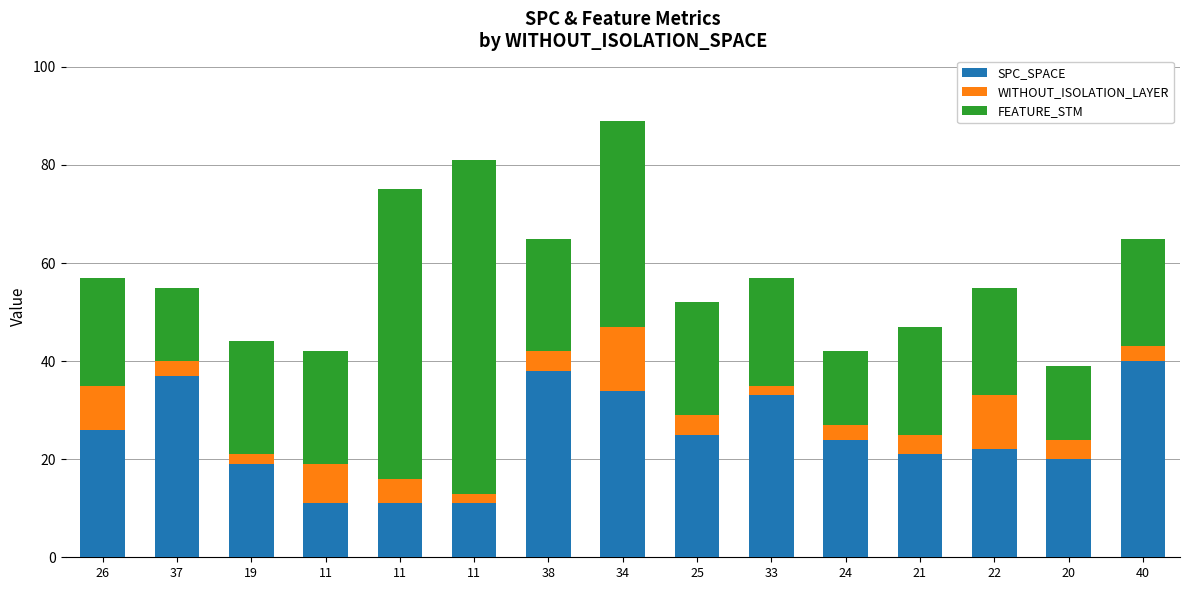

Count the number of categories in the chart.

15